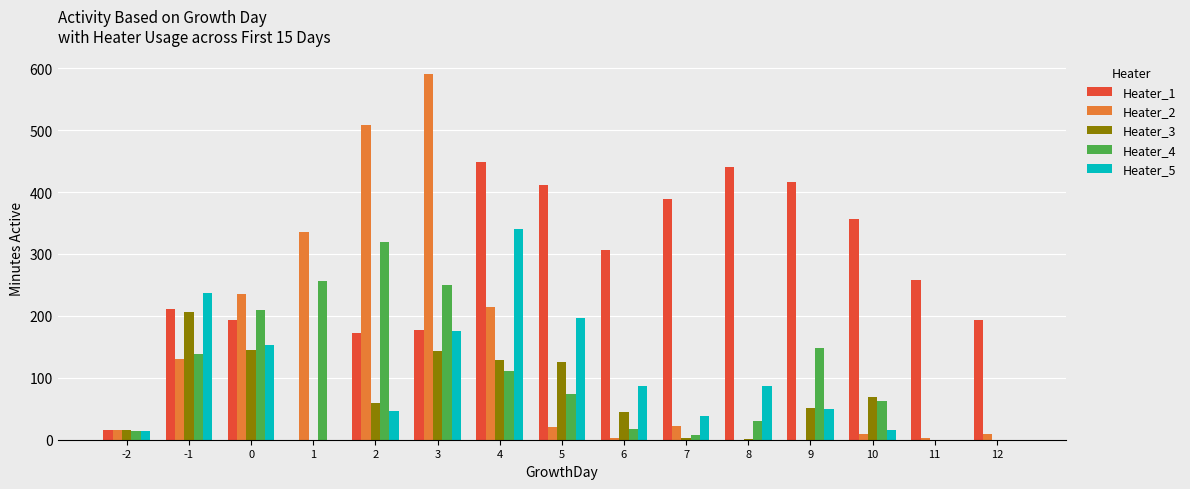

The value of Heater_3 at 10 is 69. True or false?

True